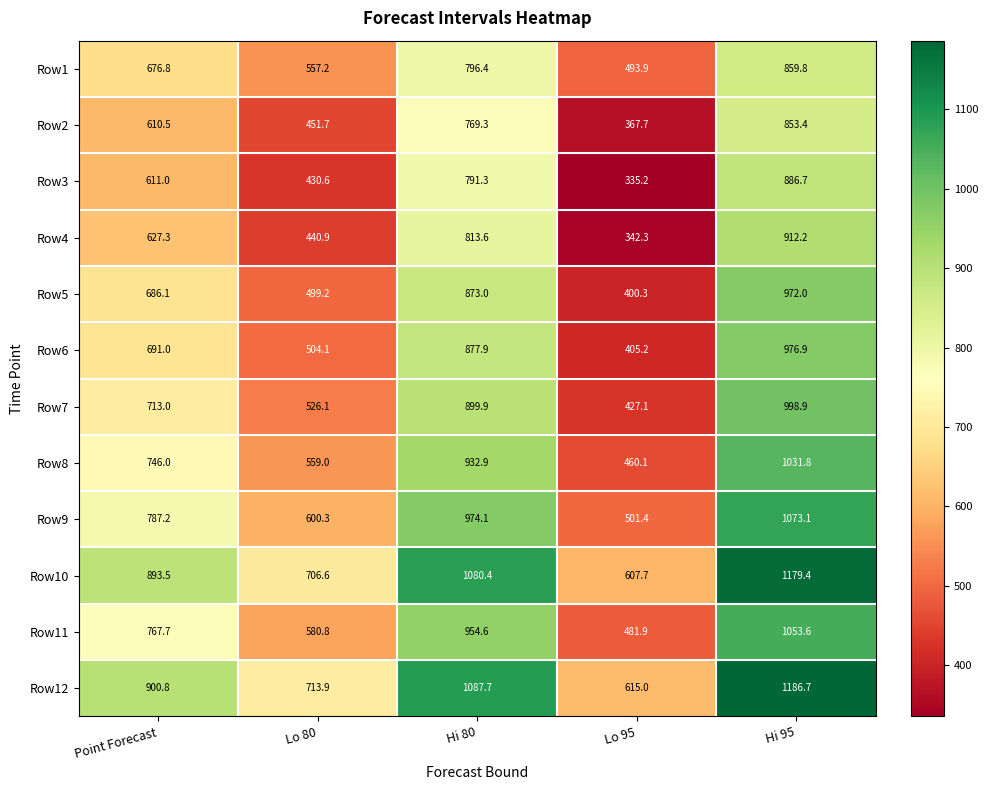

Which category has the highest value in the Row5 series?

Hi 95